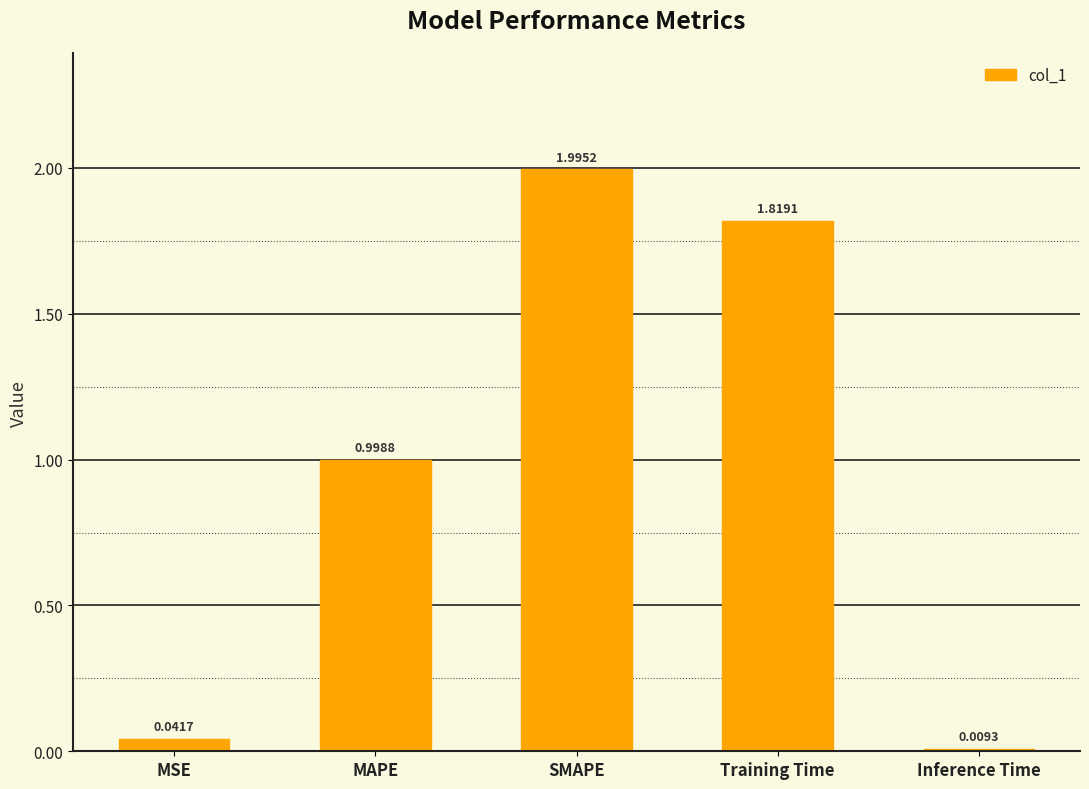

At which label is the value closest to 1?

MAPE